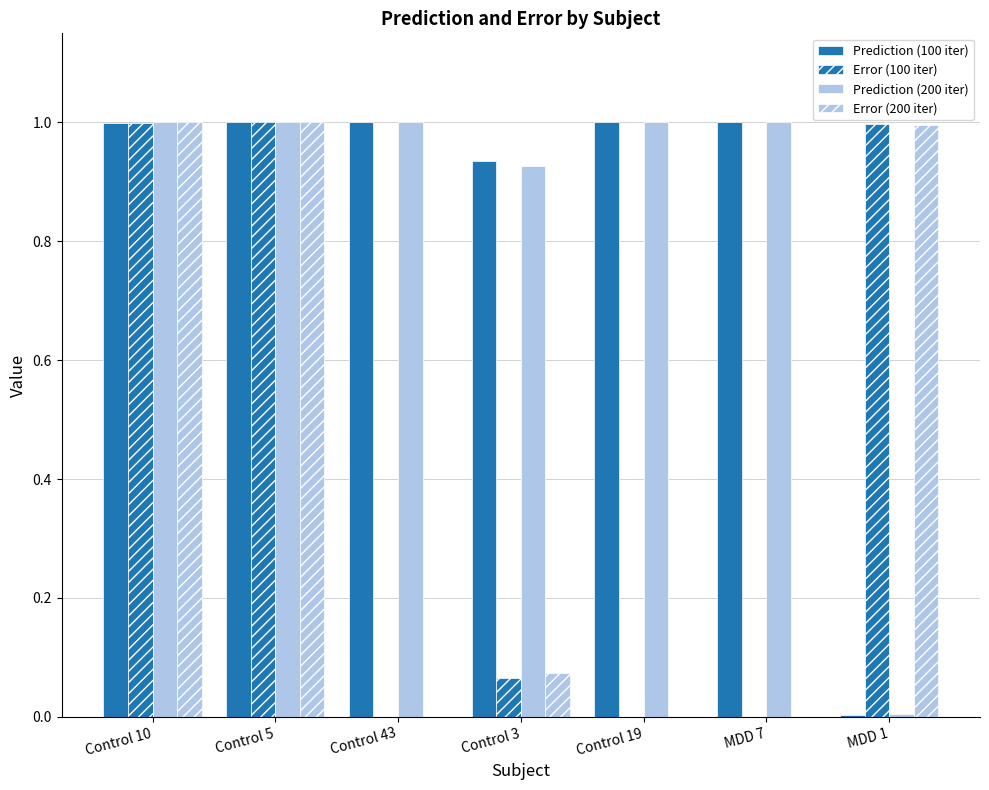

How many groups of bars are there?

7